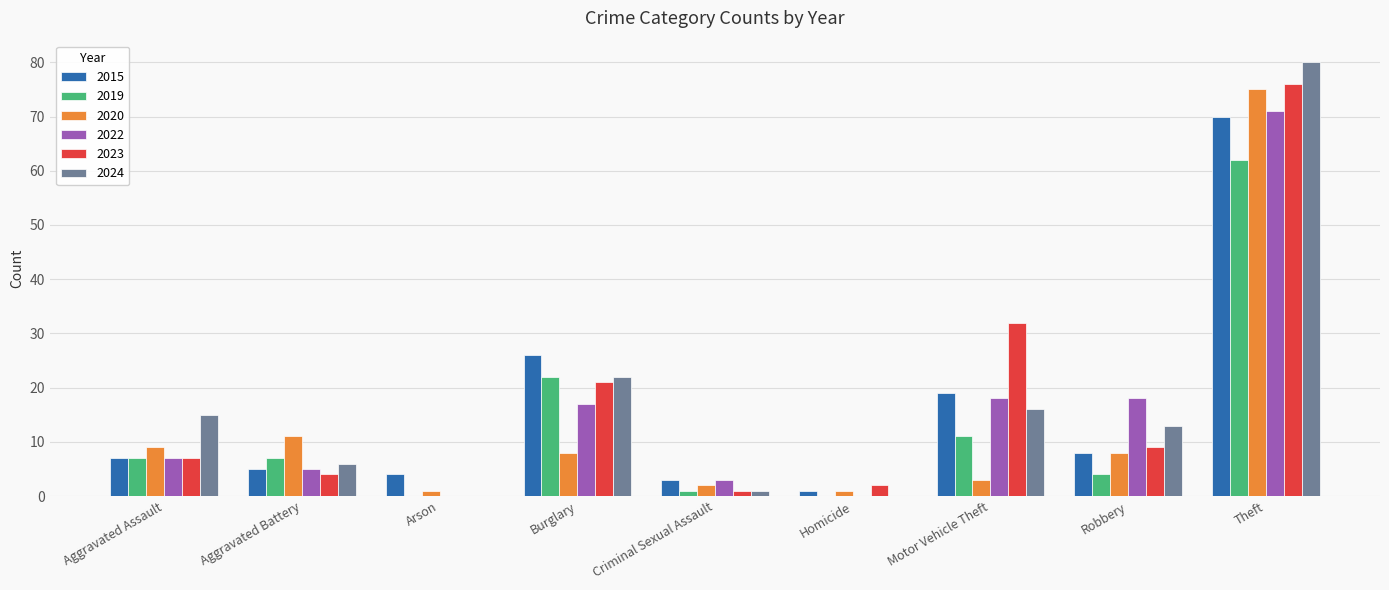

What is the approximate value of 2022 at Aggravated Assault?

7